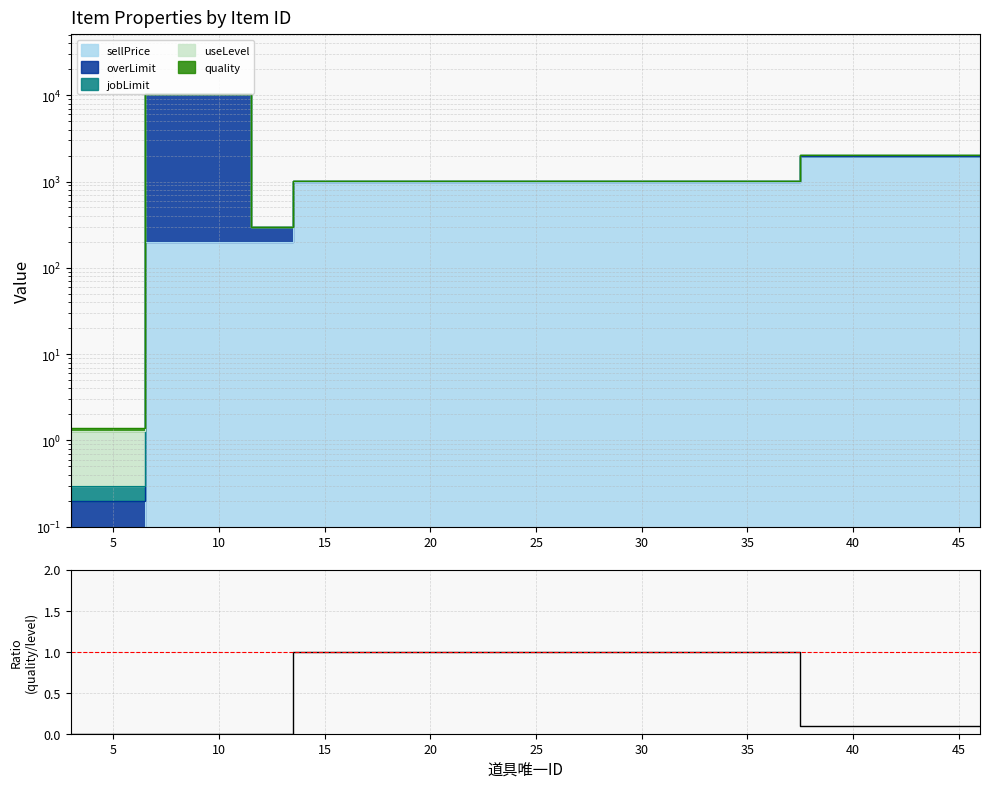

True or false: the data has more than 2 interior local peaks.

False